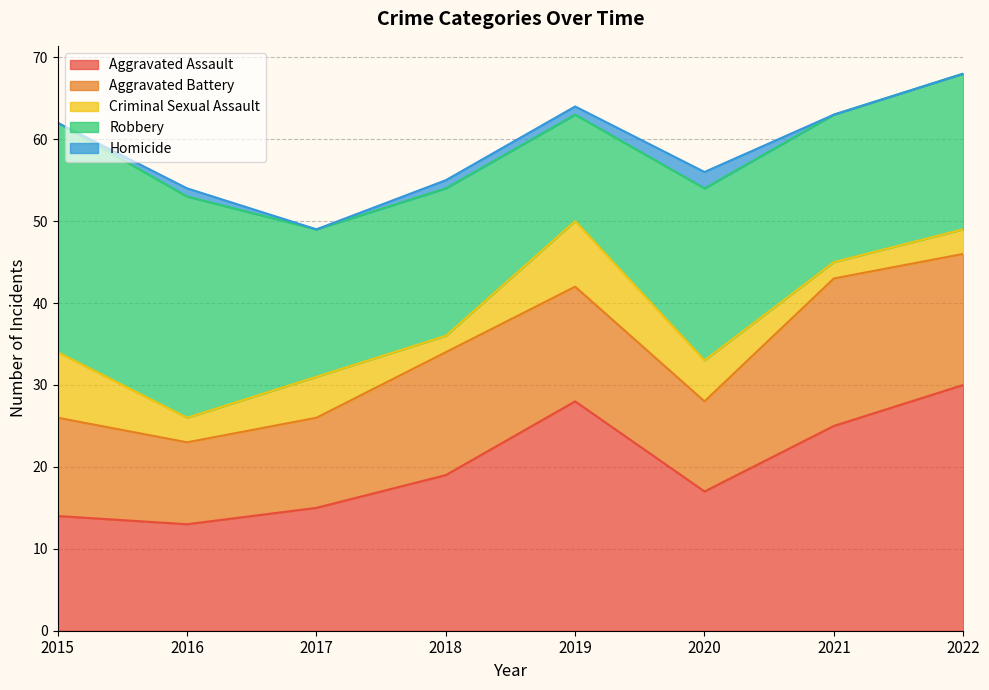

Is it true that Criminal Sexual Assault equals 2 at 2018?

True